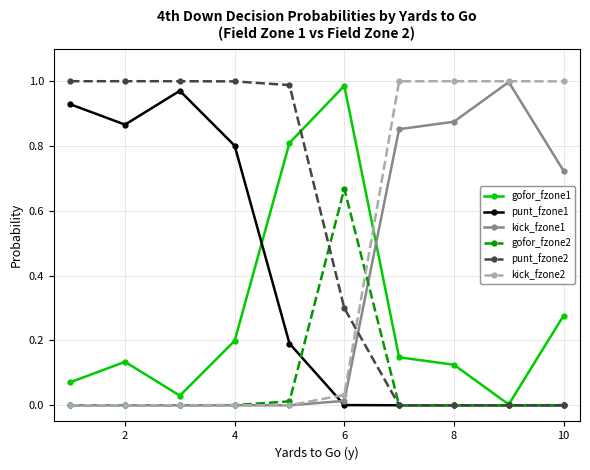

How many categories are shown in the chart?

10